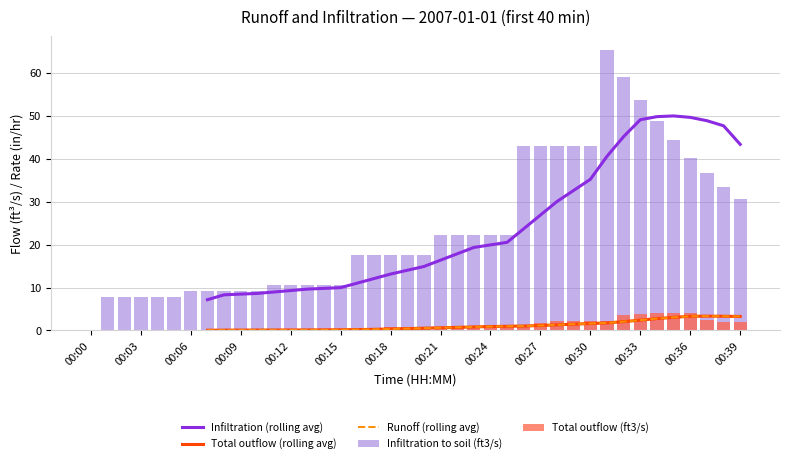

What is the sum of the Total outflow (ft3/s) values at 00:15 and 38?

2.1